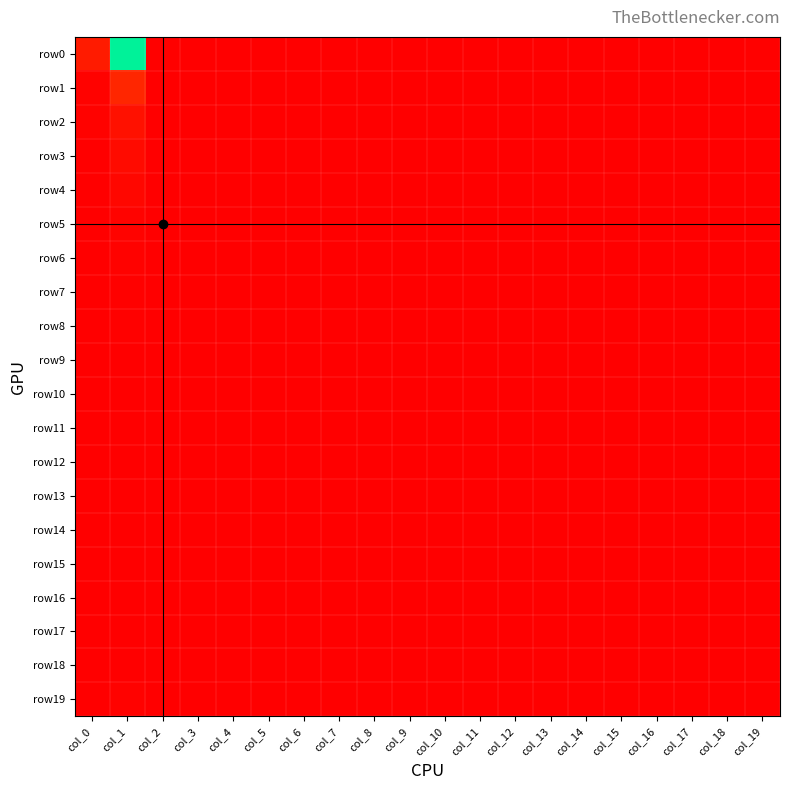

Reading left to right, transcribe all the data shown in this chart.

row0: col_0=322	col_1=3522	col_2=15	col_3=5	col_4=1	col_5=3	col_6=2	col_7=0	col_8=0	col_9=0	col_10=1	col_11=0	col_12=0	col_13=0	col_14=0	col_15=0	col_16=0	col_17=0	col_18=1	col_19=15
row1: col_0=39	col_1=446	col_2=2	col_3=0	col_4=0	col_5=0	col_6=0	col_7=0	col_8=0	col_9=0	col_10=0	col_11=0	col_12=0	col_13=0	col_14=0	col_15=0	col_16=0	col_17=0	col_18=0	col_19=4
row2: col_0=38	col_1=205	col_2=1	col_3=0	col_4=0	col_5=0	col_6=0	col_7=0	col_8=0	col_9=0	col_10=0	col_11=0	col_12=0	col_13=0	col_14=0	col_15=0	col_16=0	col_17=0	col_18=0	col_19=4
row3: col_0=13	col_1=136	col_2=0	col_3=0	col_4=0	col_5=0	col_6=0	col_7=0	col_8=0	col_9=0	col_10=0	col_11=0	col_12=0	col_13=0	col_14=0	col_15=0	col_16=0	col_17=0	col_18=0	col_19=1
row4: col_0=13	col_1=86	col_2=0	col_3=0	col_4=0	col_5=0	col_6=0	col_7=0	col_8=0	col_9=0	col_10=0	col_11=0	col_12=0	col_13=0	col_14=0	col_15=0	col_16=0	col_17=0	col_18=0	col_19=1
row5: col_0=7	col_1=47	col_2=0	col_3=0	col_4=0	col_5=0	col_6=0	col_7=0	col_8=0	col_9=0	col_10=0	col_11=0	col_12=0	col_13=0	col_14=0	col_15=0	col_16=0	col_17=0	col_18=0	col_19=0
row6: col_0=3	col_1=37	col_2=0	col_3=0	col_4=0	col_5=0	col_6=0	col_7=0	col_8=0	col_9=0	col_10=0	col_11=0	col_12=0	col_13=0	col_14=0	col_15=0	col_16=0	col_17=0	col_18=0	col_19=0
row7: col_0=4	col_1=18	col_2=0	col_3=0	col_4=0	col_5=0	col_6=0	col_7=0	col_8=0	col_9=0	col_10=0	col_11=0	col_12=0	col_13=0	col_14=0	col_15=0	col_16=0	col_17=0	col_18=0	col_19=0
row8: col_0=3	col_1=17	col_2=0	col_3=0	col_4=0	col_5=0	col_6=0	col_7=0	col_8=0	col_9=0	col_10=0	col_11=0	col_12=0	col_13=0	col_14=0	col_15=0	col_16=0	col_17=0	col_18=0	col_19=0
row9: col_0=0	col_1=9	col_2=0	col_3=0	col_4=0	col_5=0	col_6=0	col_7=0	col_8=0	col_9=0	col_10=0	col_11=0	col_12=0	col_13=0	col_14=0	col_15=0	col_16=0	col_17=0	col_18=0	col_19=0
row10: col_0=2	col_1=10	col_2=0	col_3=0	col_4=0	col_5=0	col_6=0	col_7=0	col_8=0	col_9=0	col_10=0	col_11=0	col_12=0	col_13=0	col_14=0	col_15=0	col_16=0	col_17=0	col_18=0	col_19=0
row11: col_0=0	col_1=6	col_2=0	col_3=0	col_4=0	col_5=0	col_6=0	col_7=0	col_8=0	col_9=0	col_10=0	col_11=0	col_12=0	col_13=0	col_14=0	col_15=0	col_16=0	col_17=0	col_18=0	col_19=0
row12: col_0=0	col_1=3	col_2=0	col_3=0	col_4=0	col_5=0	col_6=0	col_7=0	col_8=0	col_9=0	col_10=0	col_11=0	col_12=0	col_13=0	col_14=0	col_15=0	col_16=0	col_17=0	col_18=0	col_19=0
row13: col_0=2	col_1=5	col_2=0	col_3=0	col_4=0	col_5=0	col_6=0	col_7=0	col_8=0	col_9=0	col_10=0	col_11=0	col_12=0	col_13=0	col_14=0	col_15=0	col_16=0	col_17=0	col_18=0	col_19=0
row14: col_0=0	col_1=3	col_2=0	col_3=0	col_4=0	col_5=0	col_6=0	col_7=0	col_8=0	col_9=0	col_10=0	col_11=0	col_12=0	col_13=1	col_14=0	col_15=0	col_16=0	col_17=0	col_18=0	col_19=0
row15: col_0=1	col_1=2	col_2=0	col_3=0	col_4=0	col_5=0	col_6=0	col_7=0	col_8=0	col_9=0	col_10=0	col_11=0	col_12=0	col_13=0	col_14=0	col_15=0	col_16=0	col_17=0	col_18=0	col_19=0
row16: col_0=0	col_1=0	col_2=0	col_3=0	col_4=0	col_5=0	col_6=0	col_7=0	col_8=0	col_9=0	col_10=0	col_11=0	col_12=0	col_13=0	col_14=0	col_15=0	col_16=0	col_17=0	col_18=0	col_19=0
row17: col_0=2	col_1=3	col_2=0	col_3=0	col_4=0	col_5=0	col_6=0	col_7=0	col_8=0	col_9=0	col_10=0	col_11=0	col_12=0	col_13=0	col_14=0	col_15=0	col_16=0	col_17=0	col_18=0	col_19=0
row18: col_0=0	col_1=1	col_2=0	col_3=0	col_4=0	col_5=0	col_6=0	col_7=0	col_8=0	col_9=0	col_10=0	col_11=0	col_12=0	col_13=0	col_14=0	col_15=0	col_16=0	col_17=0	col_18=0	col_19=0
row19: col_0=8	col_1=31	col_2=0	col_3=0	col_4=0	col_5=0	col_6=0	col_7=1	col_8=0	col_9=0	col_10=0	col_11=1	col_12=0	col_13=0	col_14=0	col_15=0	col_16=0	col_17=0	col_18=0	col_19=0